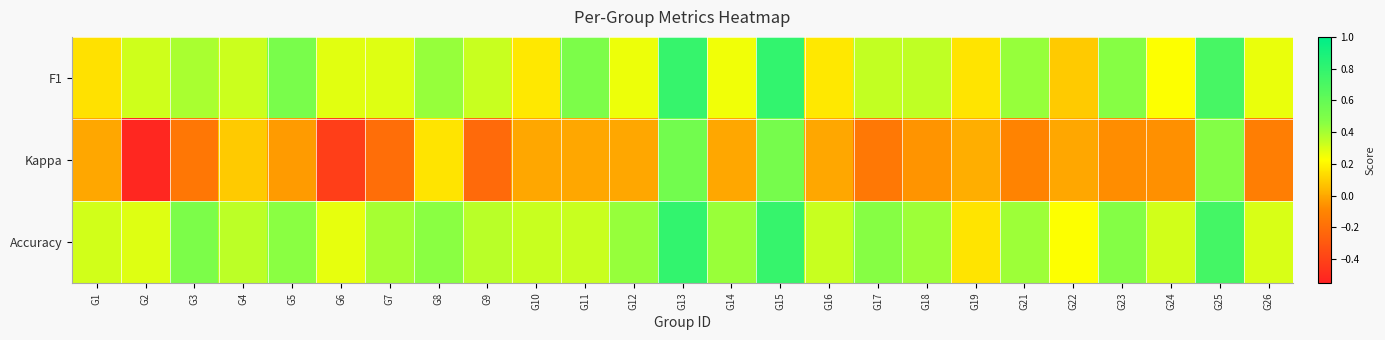

At which category is the sum across all series the highest?

G13